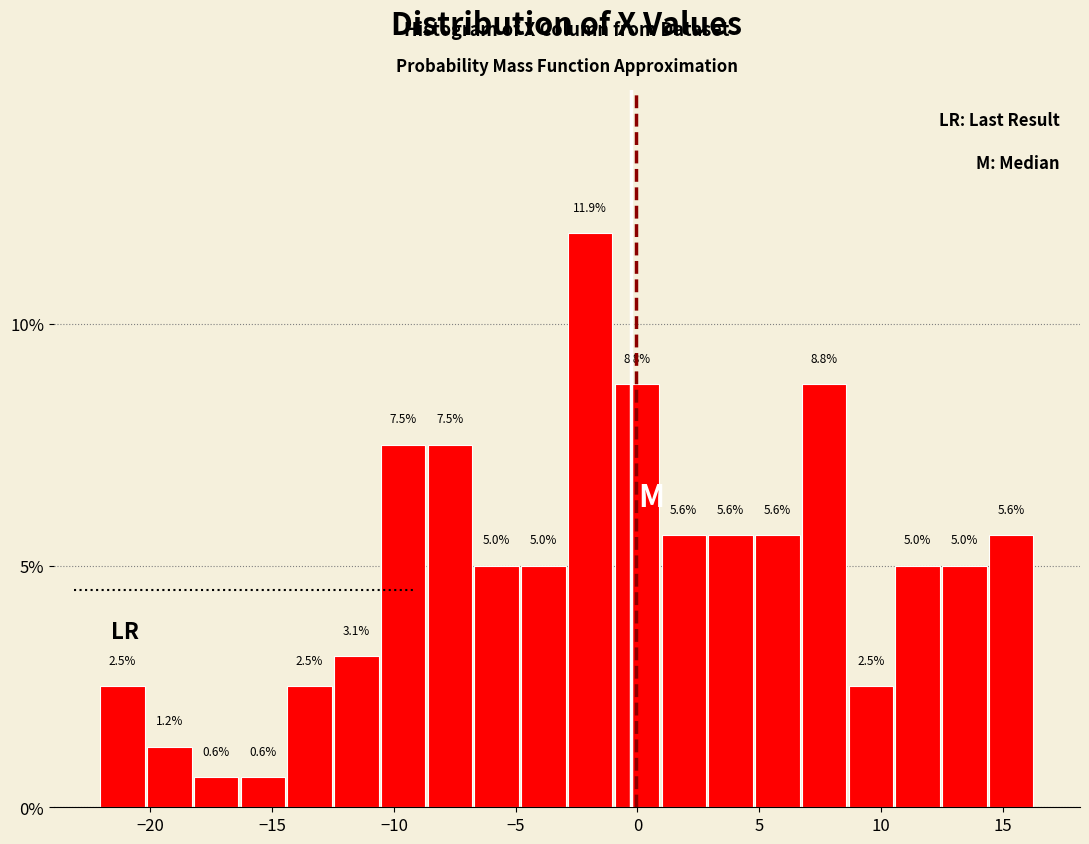

Read against the x-axis, roughly where is the centre of the tallest bar?

-2.0